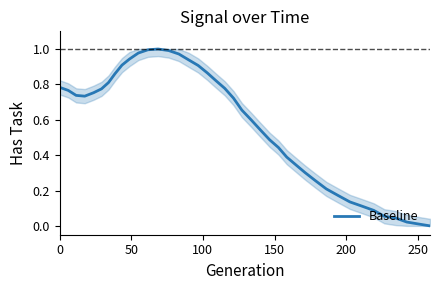

What is the label of the 2nd point from the left?

50